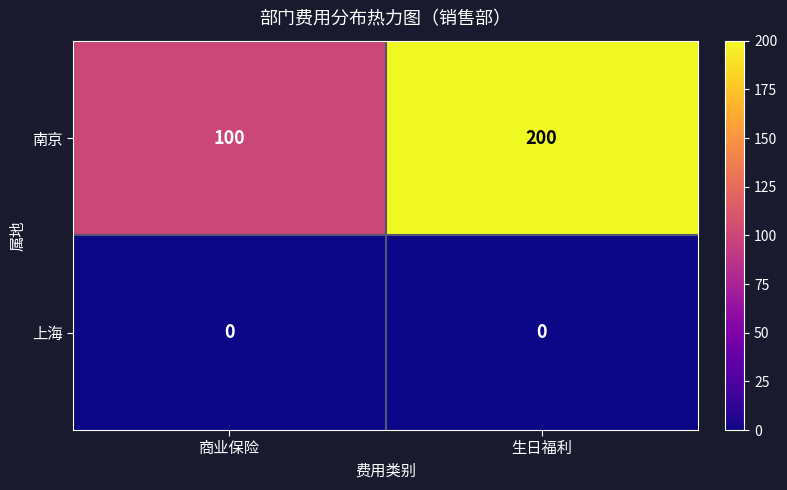

Between 商业保险 and 生日福利, which series saw the biggest shift?

南京